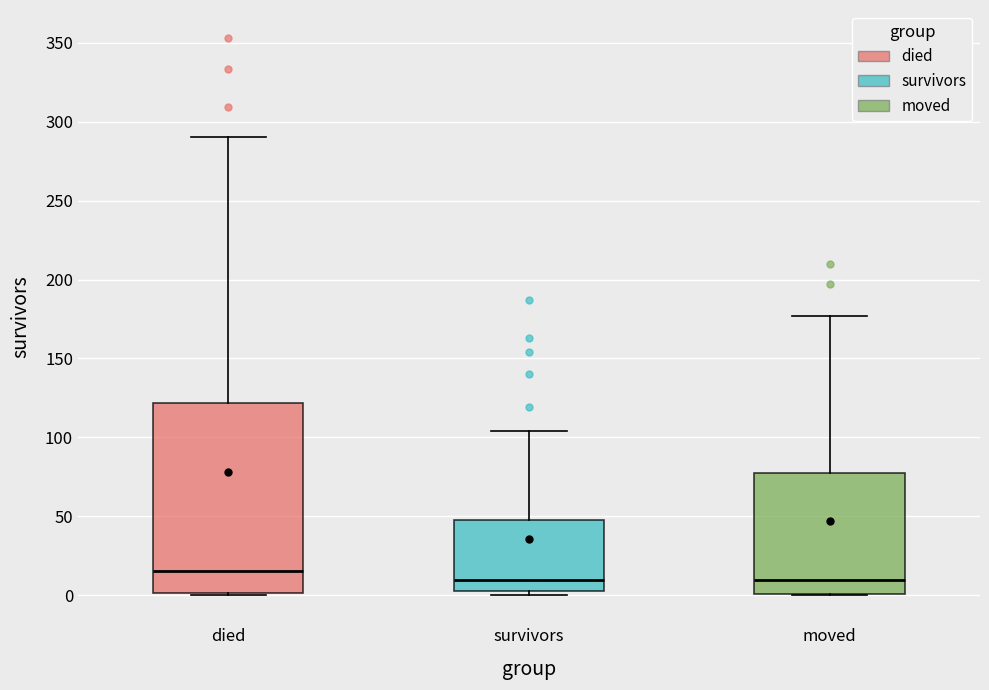

Which box is the tallest, from its lower edge to its upper edge?

died